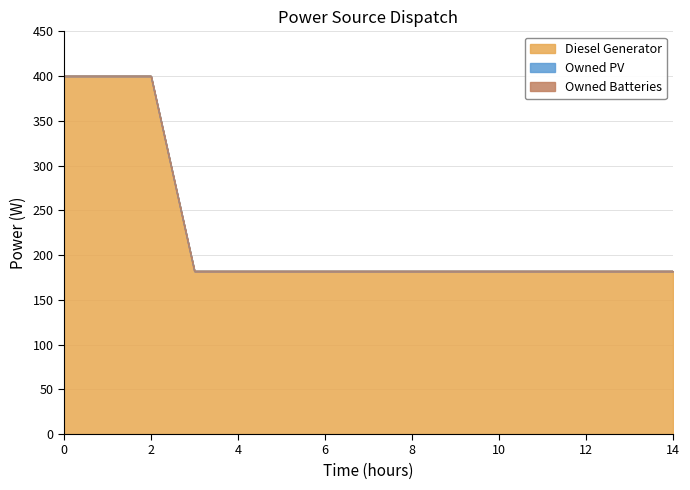

Which series has the largest range (max minus min)?

Diesel Generator